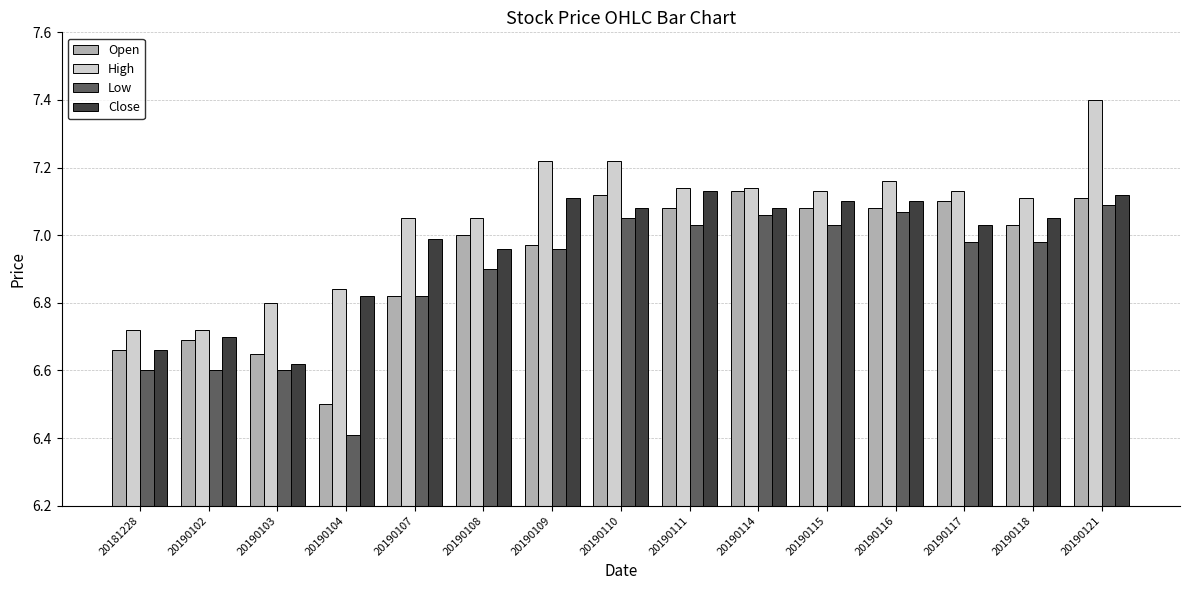

What are all the series names shown in the legend?

Open, High, Low, Close